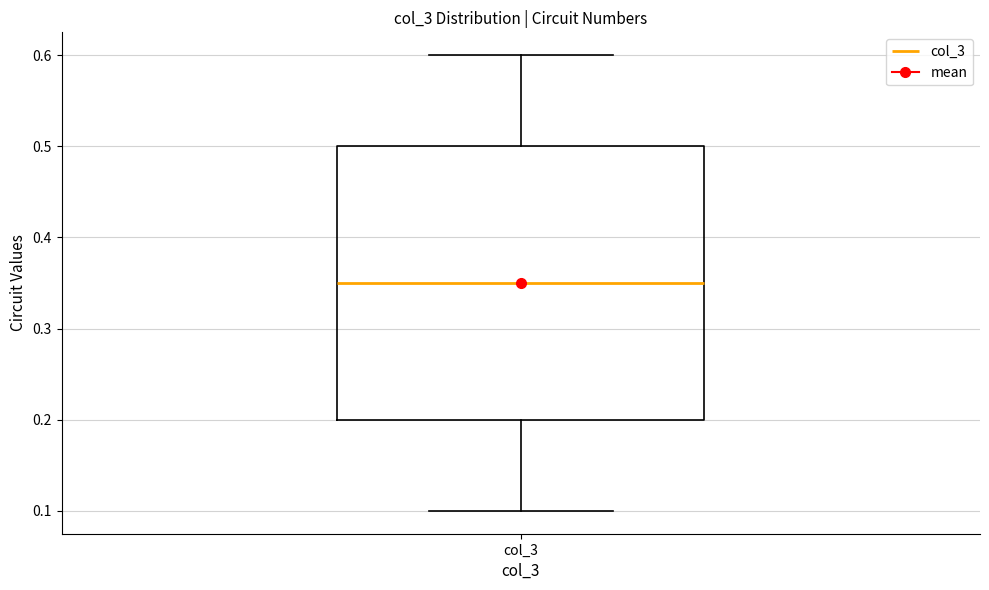

Where does the upper whisker of the box for col_3 end on the y-axis? The values are not printed on the chart, so give them approximately, as read against the axis.

0.60